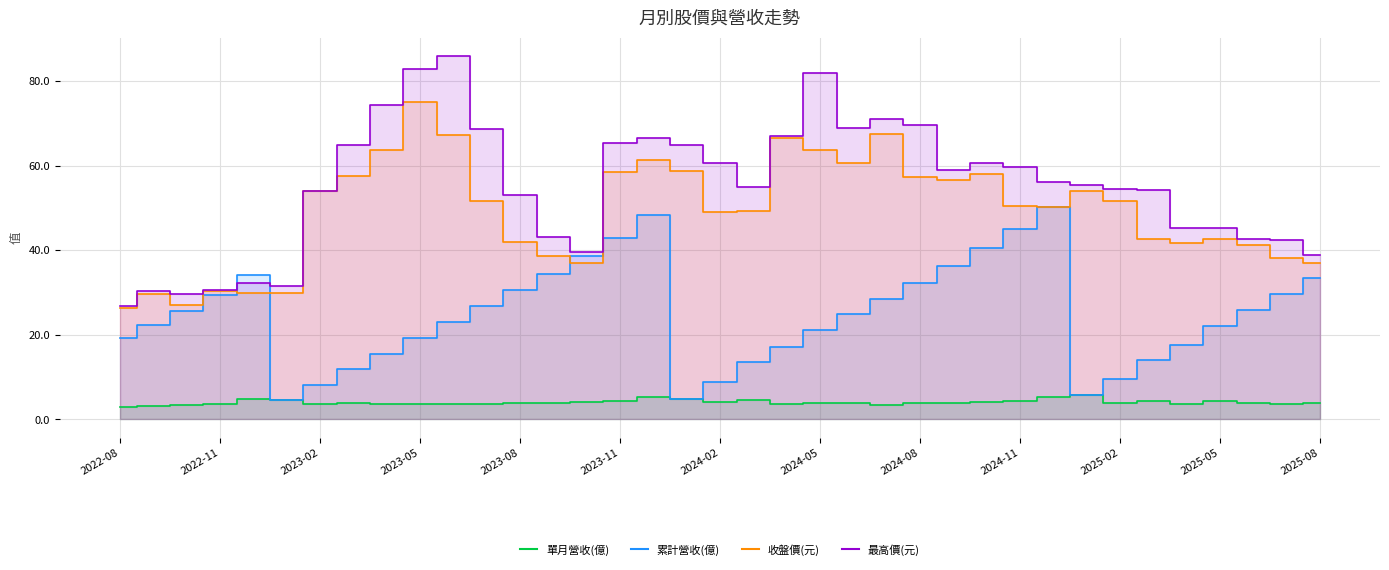

What is the spread (max minus min) of values at 2023-02?

50.4